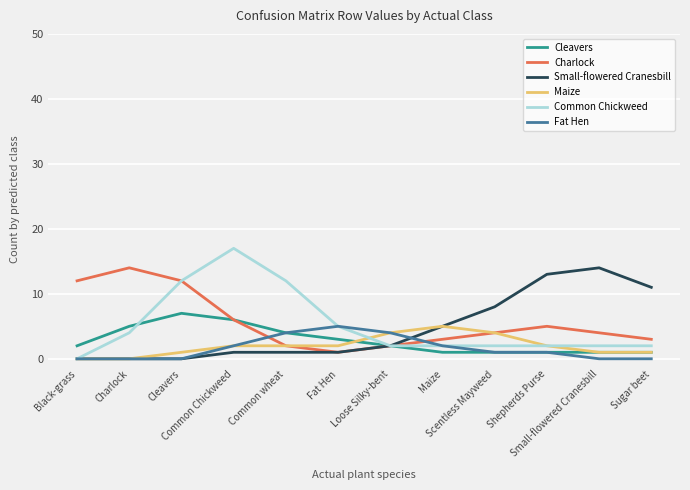

Which series has the largest range (max minus min)?

Common Chickweed